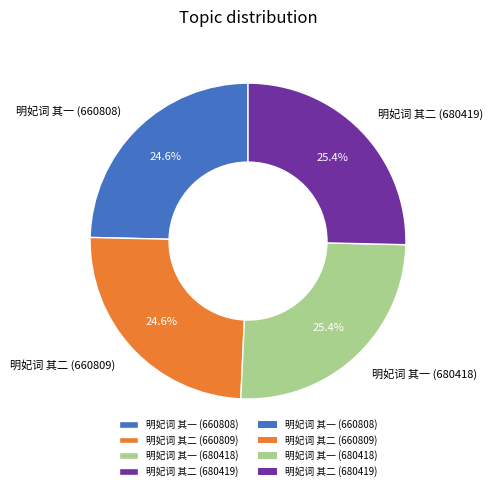

Between 明妃词 其一 (660808) and 明妃词 其一 (680418), which is larger?

明妃词 其一 (680418)